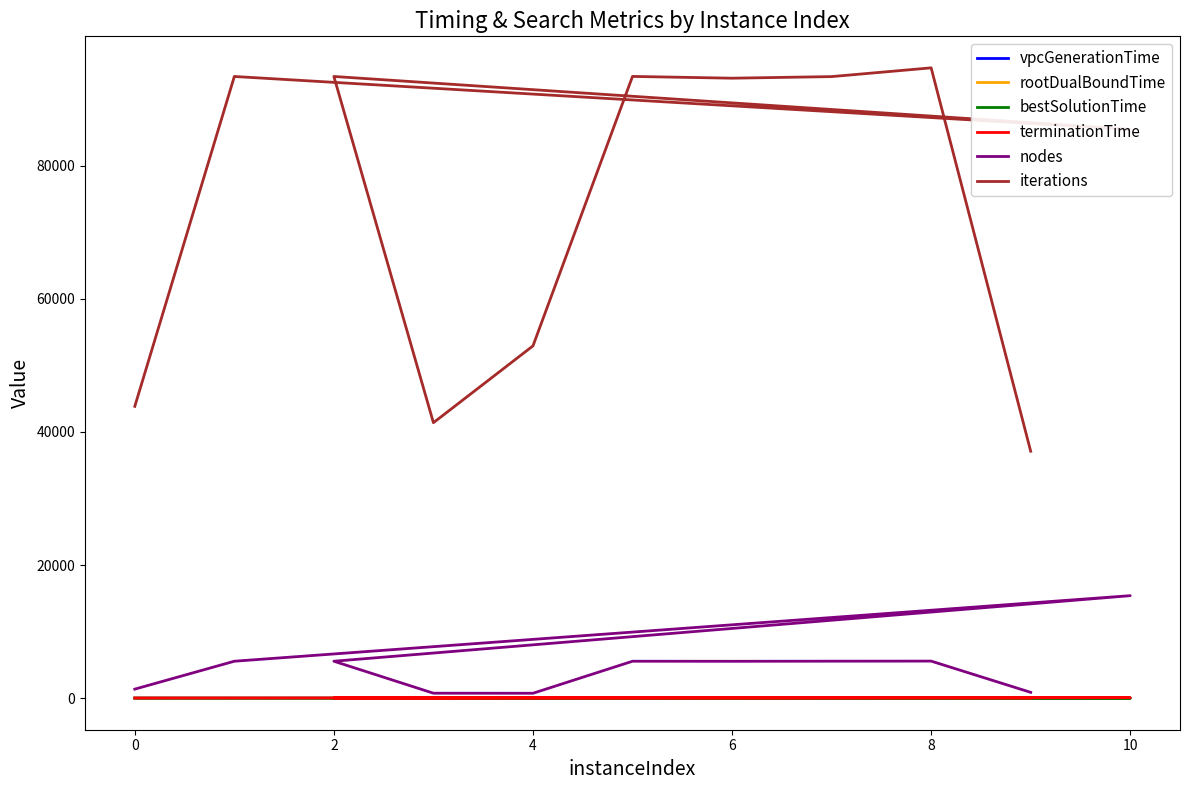

True or false: rootDualBoundTime and vpcGenerationTime cross at least once.

False